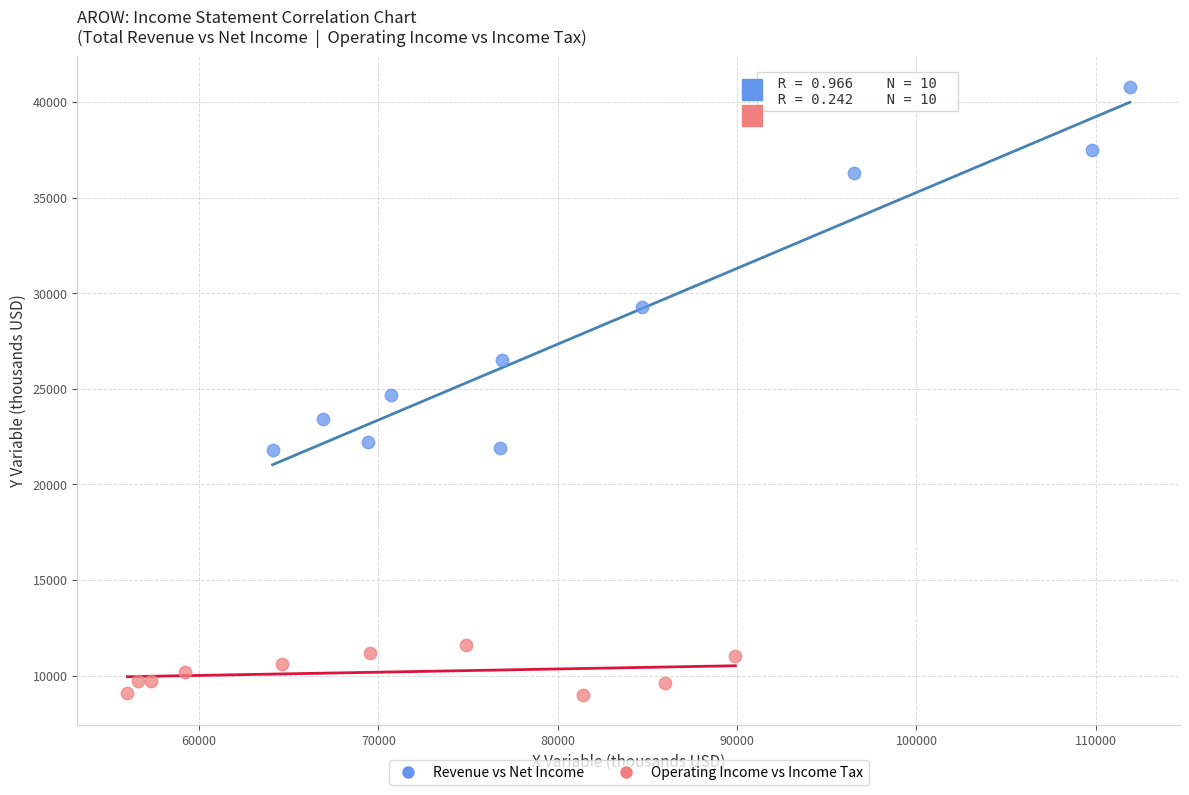

Which series reaches the minimum Y coordinate?

Operating Income vs Income Tax